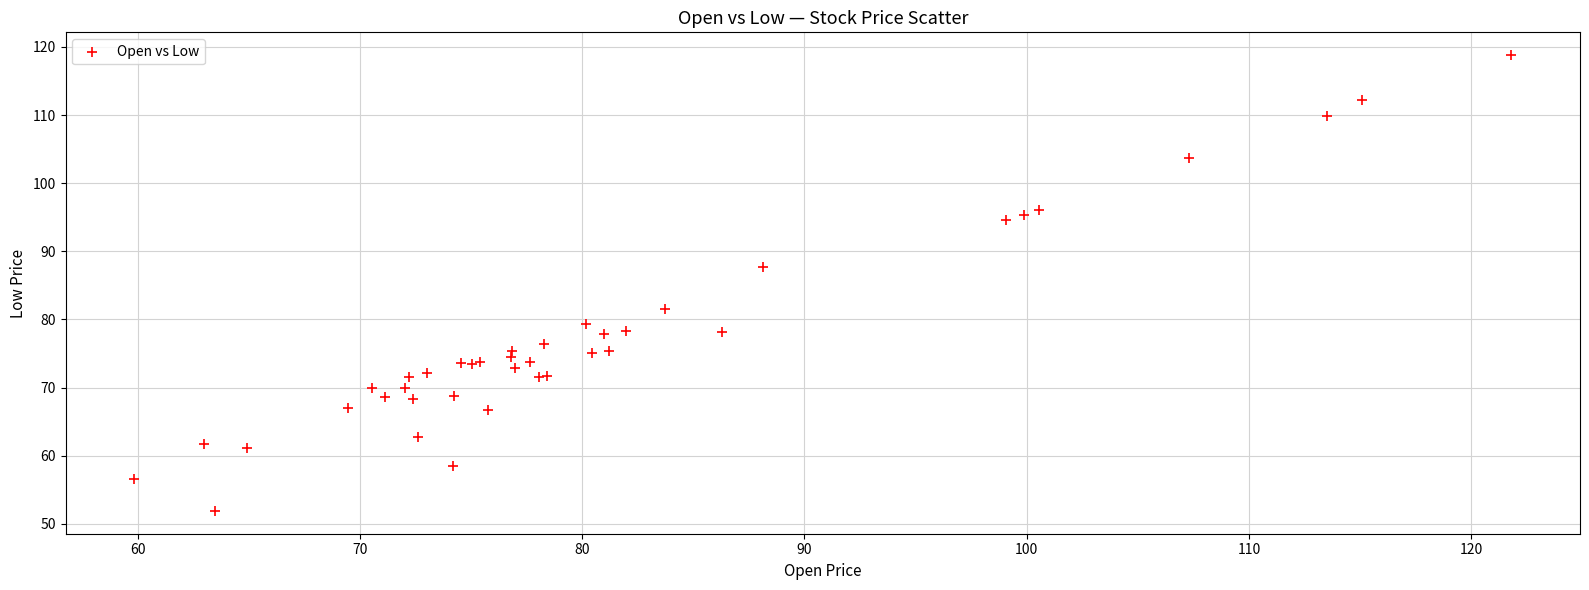

What Y value in the scatter plot is closest to 85?

87.6